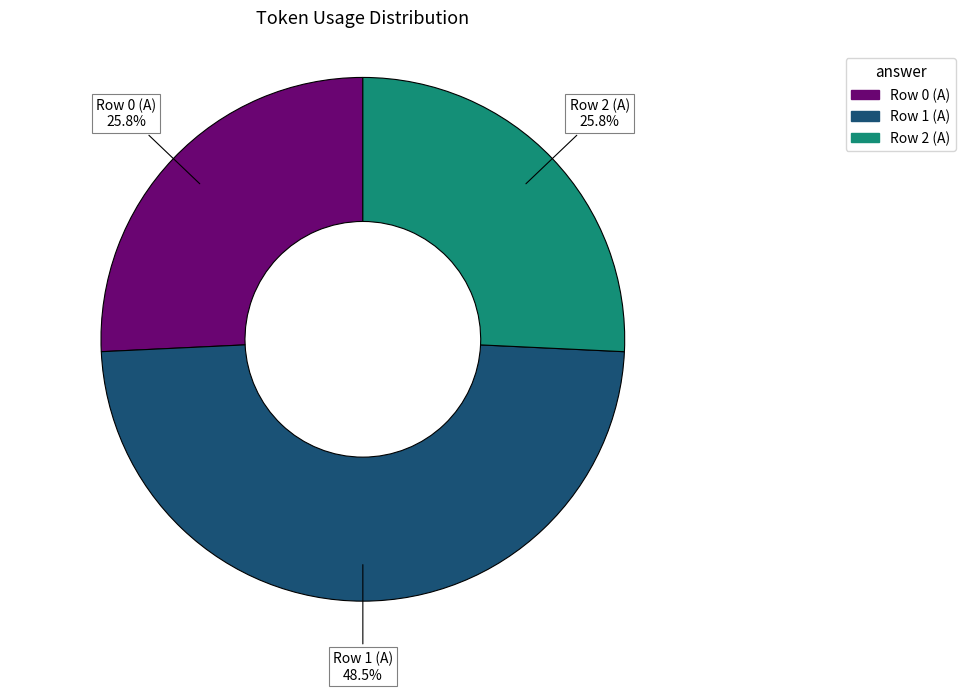

Between Row 1 (A) and Row 0 (A), which is larger?

Row 1 (A)